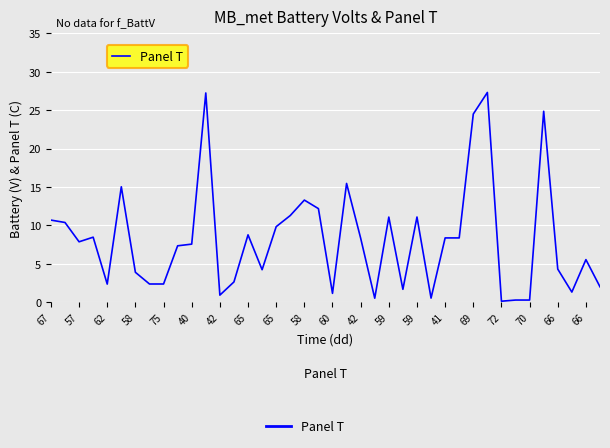

What is the maximum value shown in the chart?

27.3